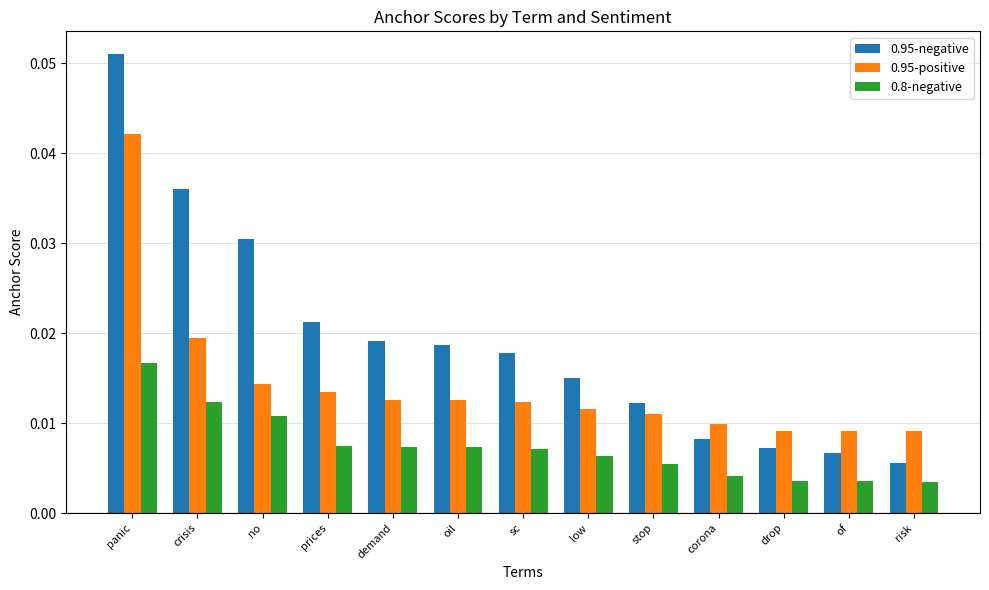

At how many categories does at least one series exceed 0?

13